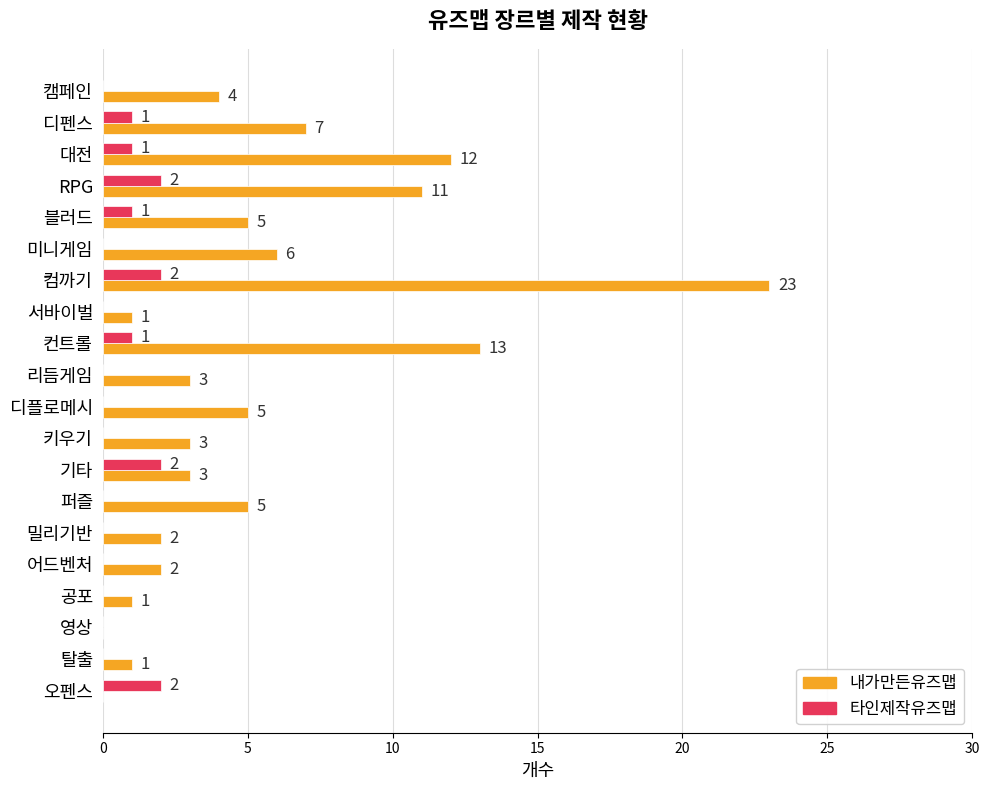

Count the number of categories in the chart.

20